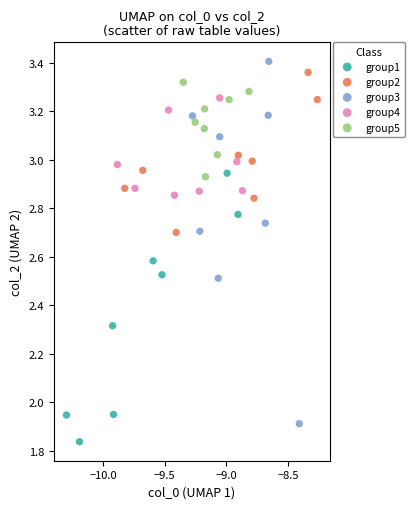

Which series reaches the minimum Y coordinate?

group1